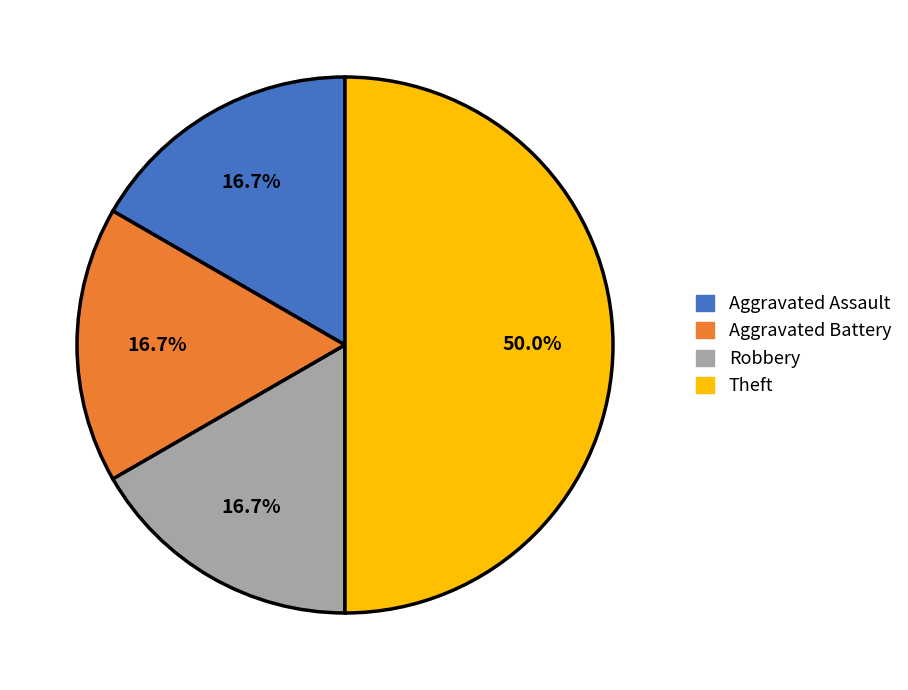

To the nearest percent, what is the combined percentage of Aggravated Battery and Robbery?

33%